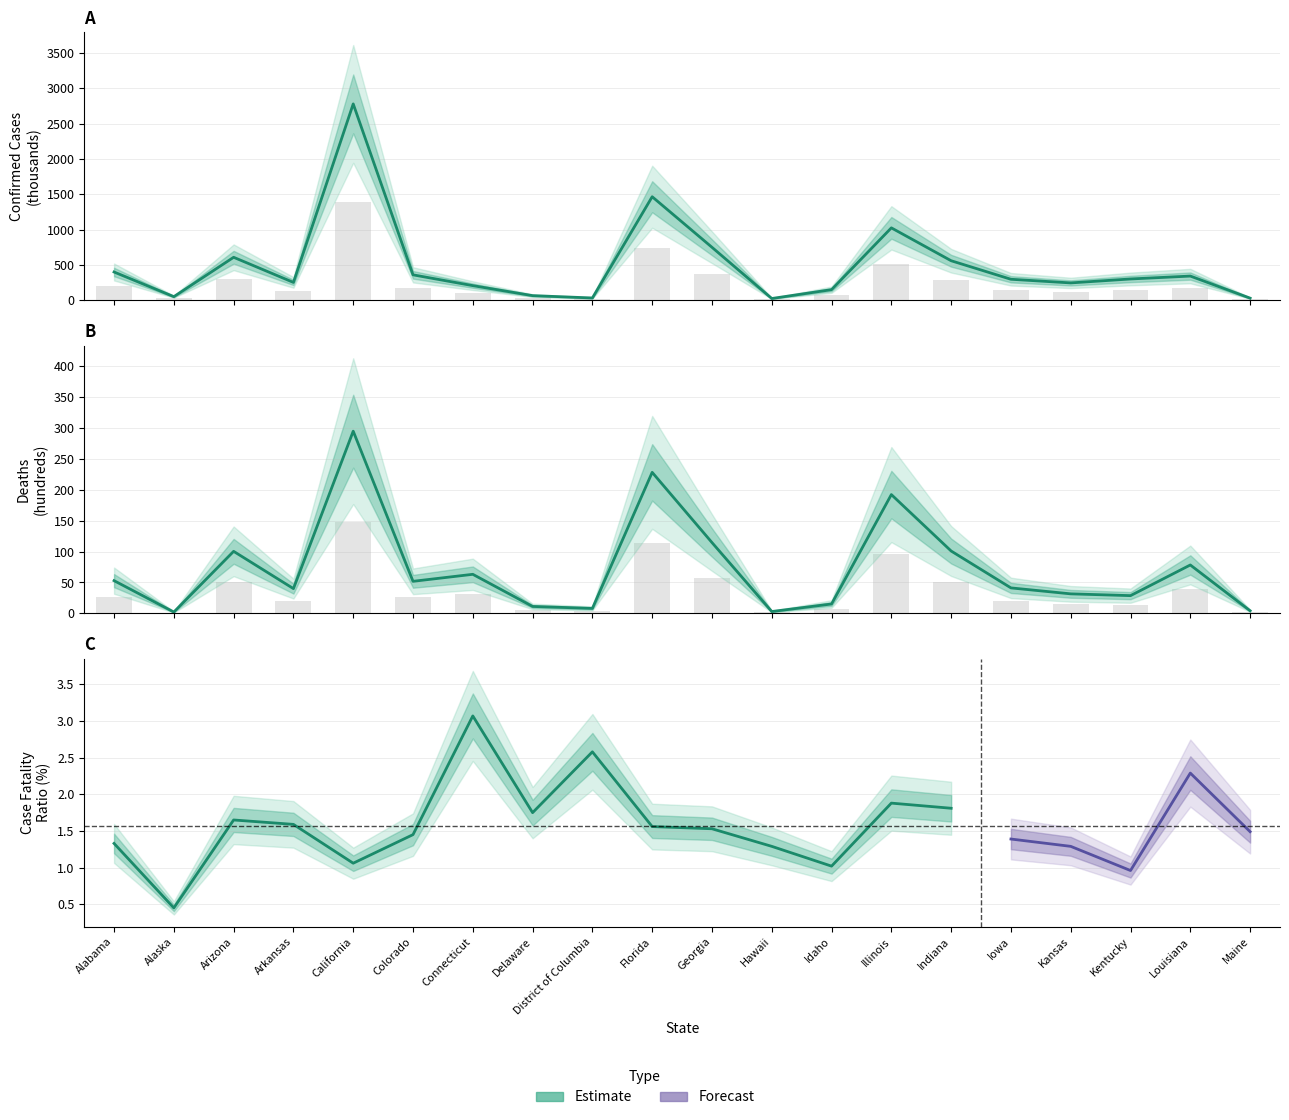

At which label does Confirmed reach its peak?

California